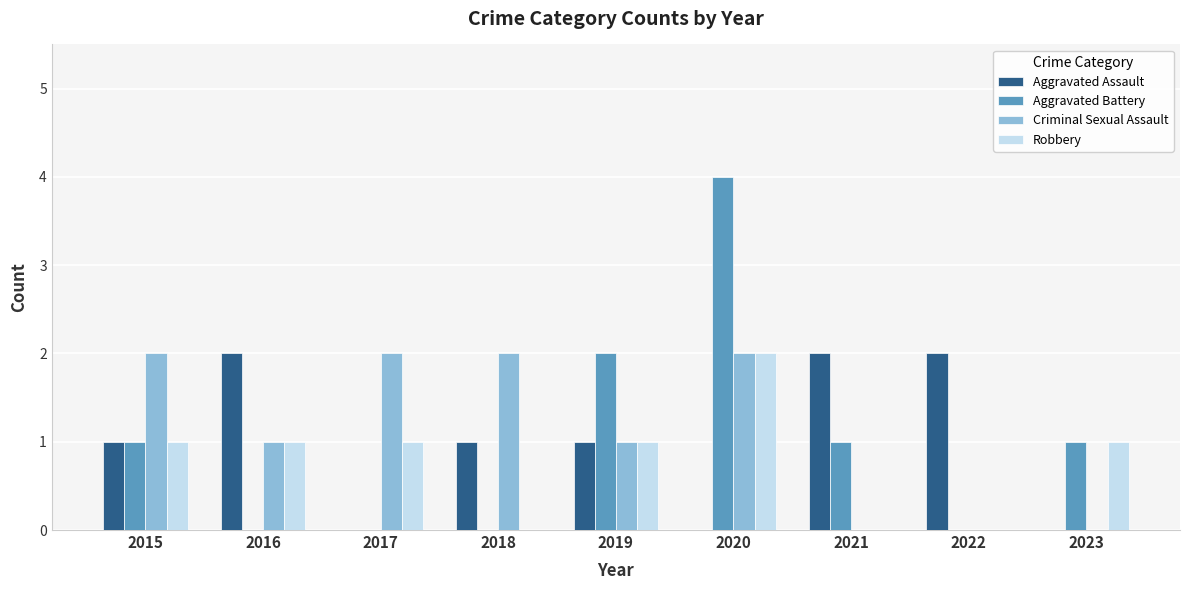

Reading left to right, what are all the values shown in this chart?

Aggravated Assault: 1	2	0	1	1	0	2	2	0
Aggravated Battery: 1	0	0	0	2	4	1	0	1
Criminal Sexual Assault: 2	1	2	2	1	2	0	0	0
Robbery: 1	1	1	0	1	2	0	0	1